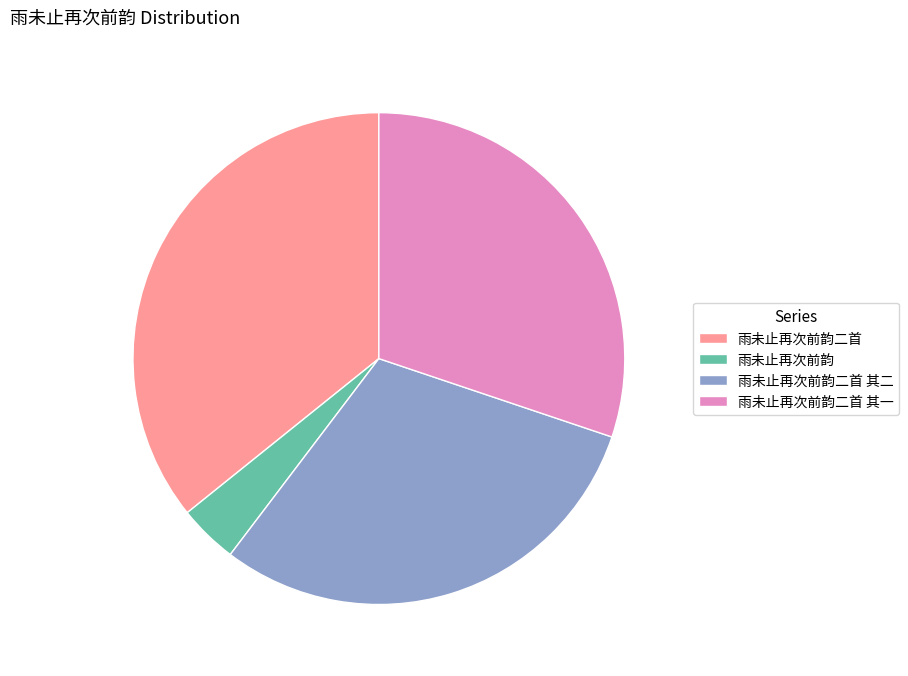

Which category has the biggest portion of the pie?

雨未止再次前韵二首